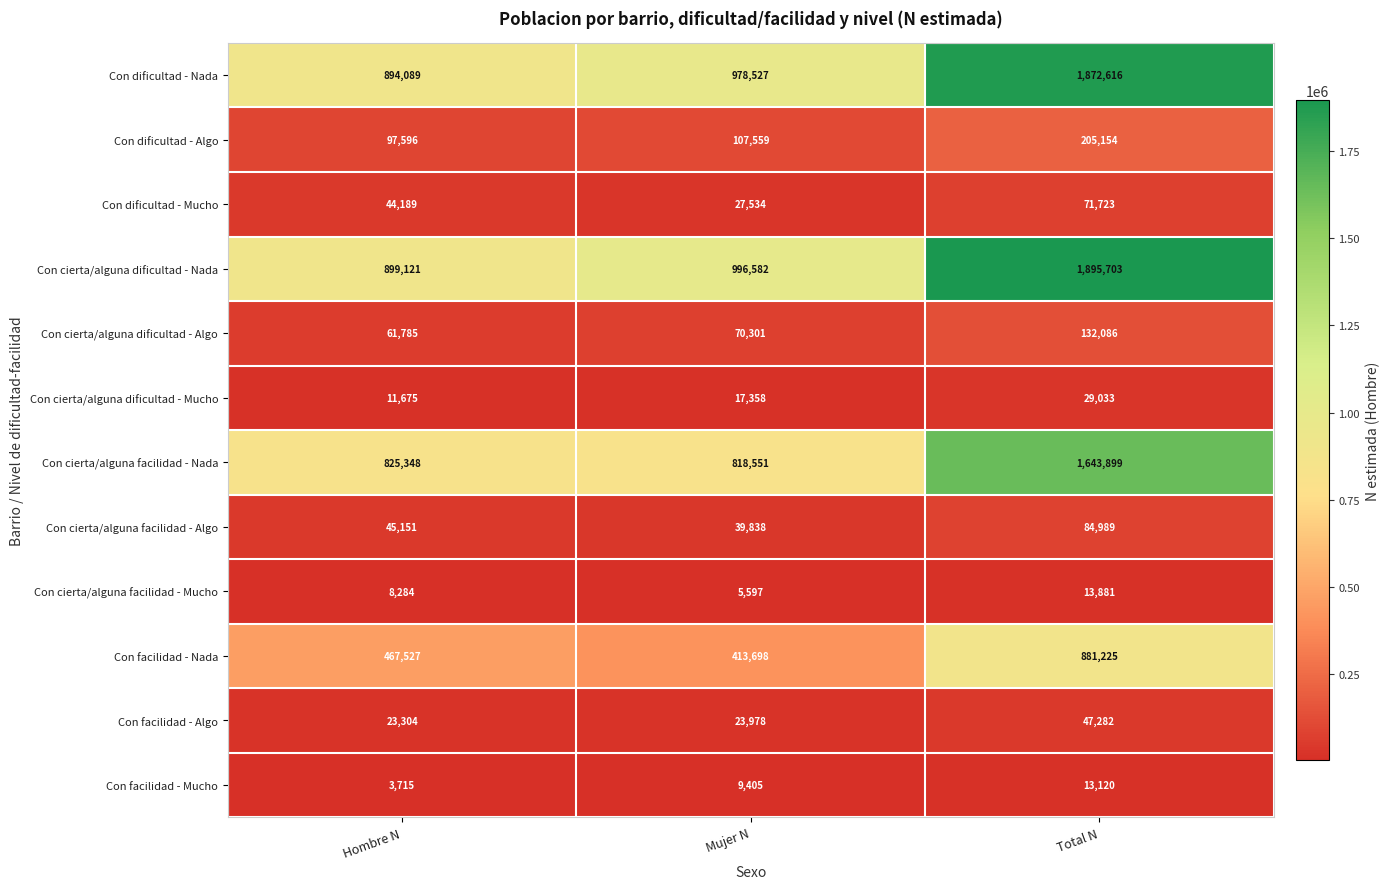

What is the spread (max minus min) of values at Total N?

1882583